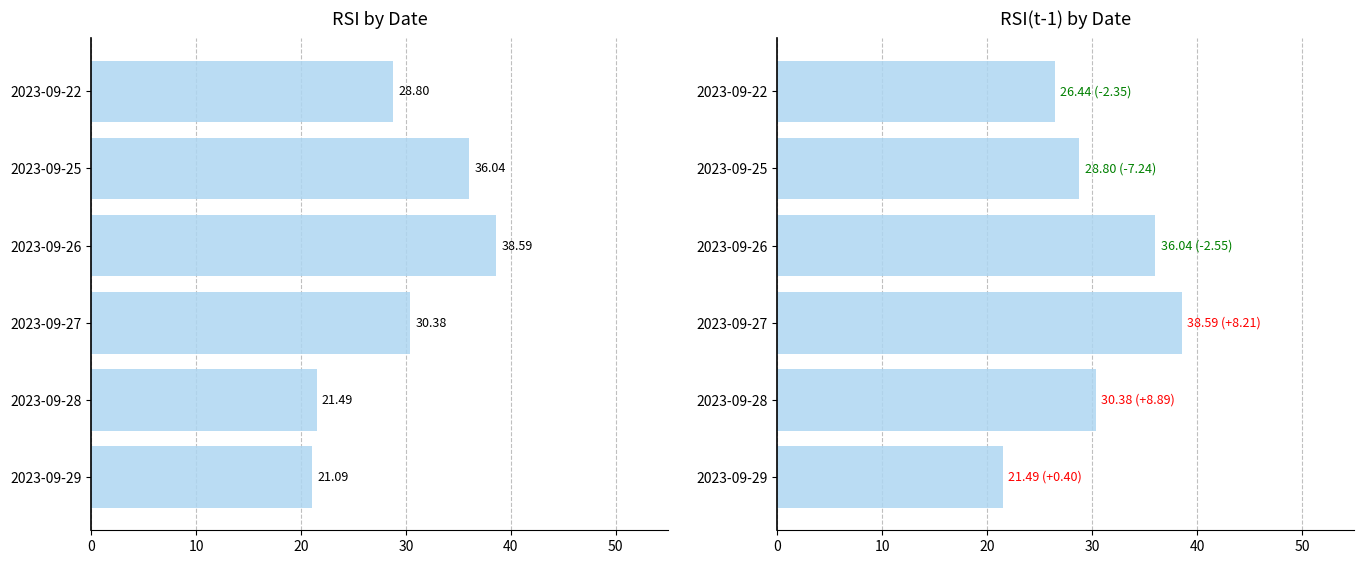

Which series has the largest total across all categories?

RSI(t-1)